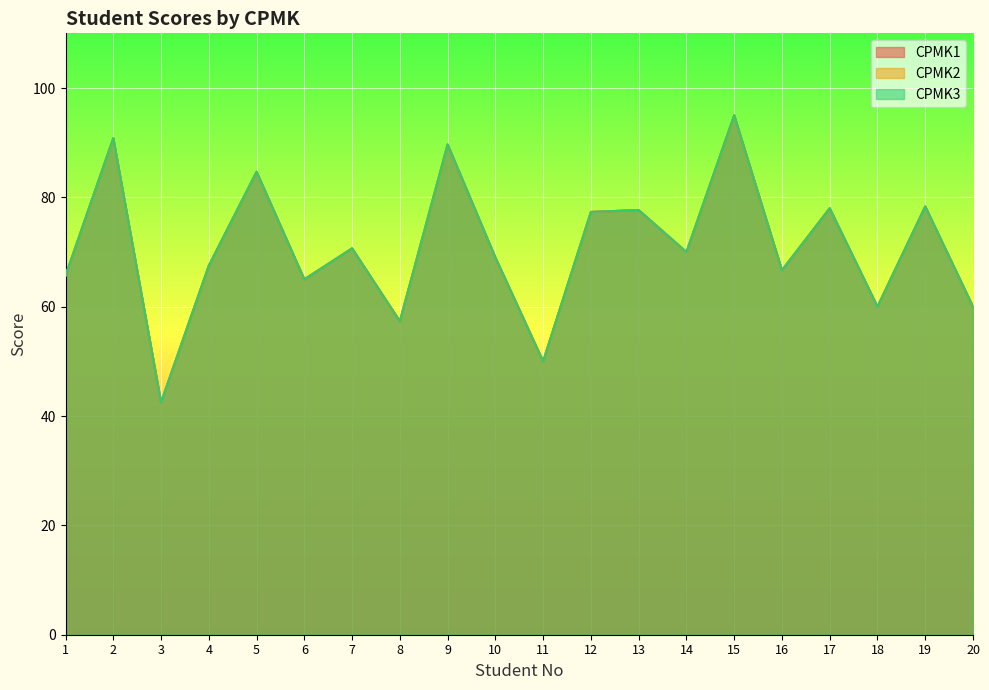

Which category has the lowest value in the CPMK3 series?

3